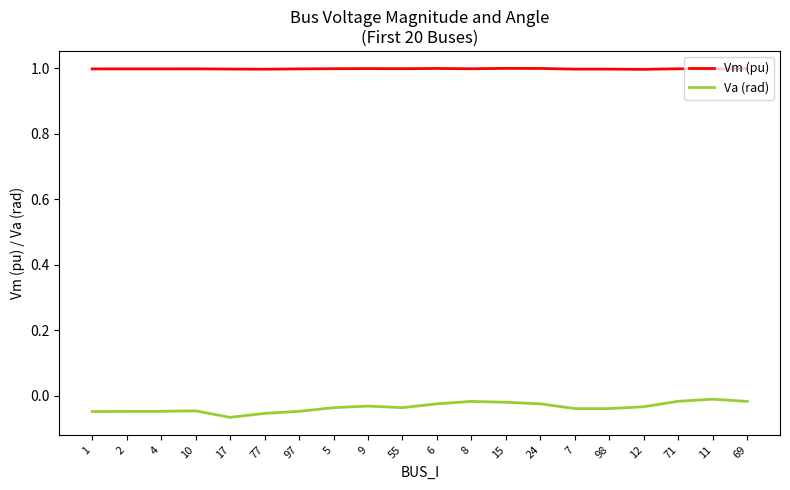

True or false: Vm (pu) and Va (rad) intersect in this chart.

False